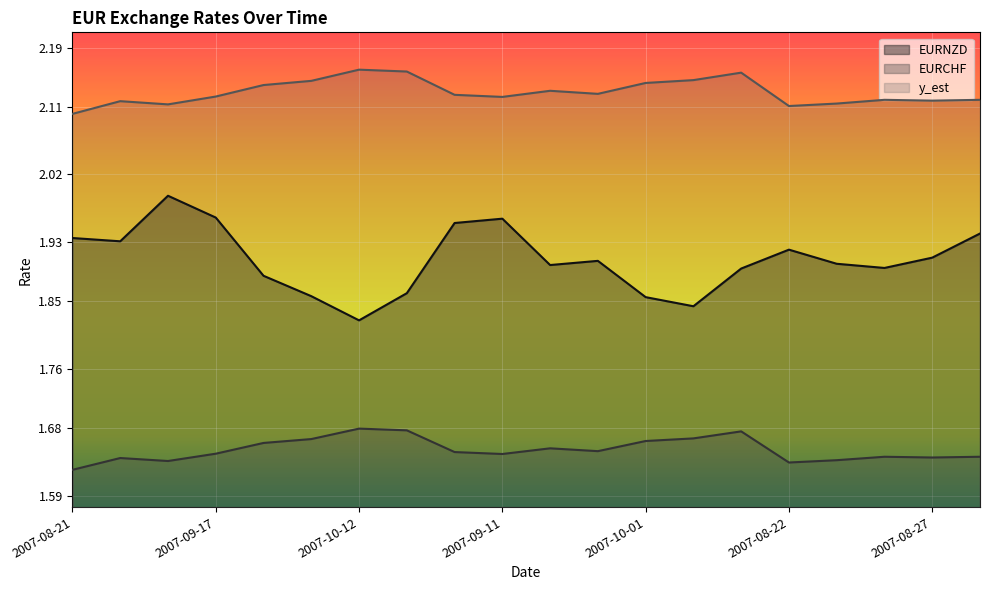

What is the average value of the EURCHF series?

1.7